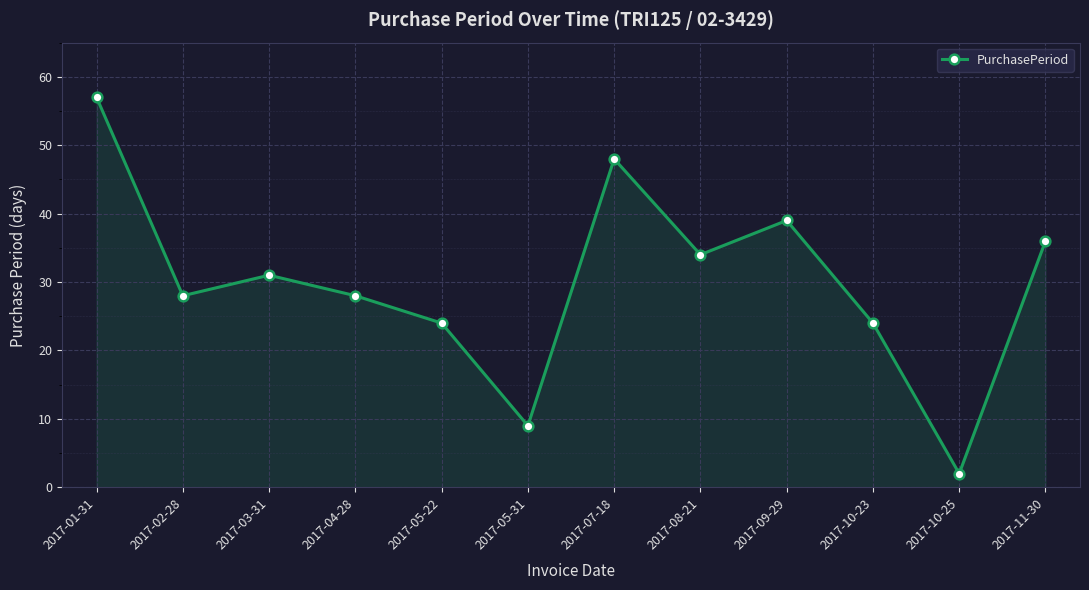

What is the average value?

30